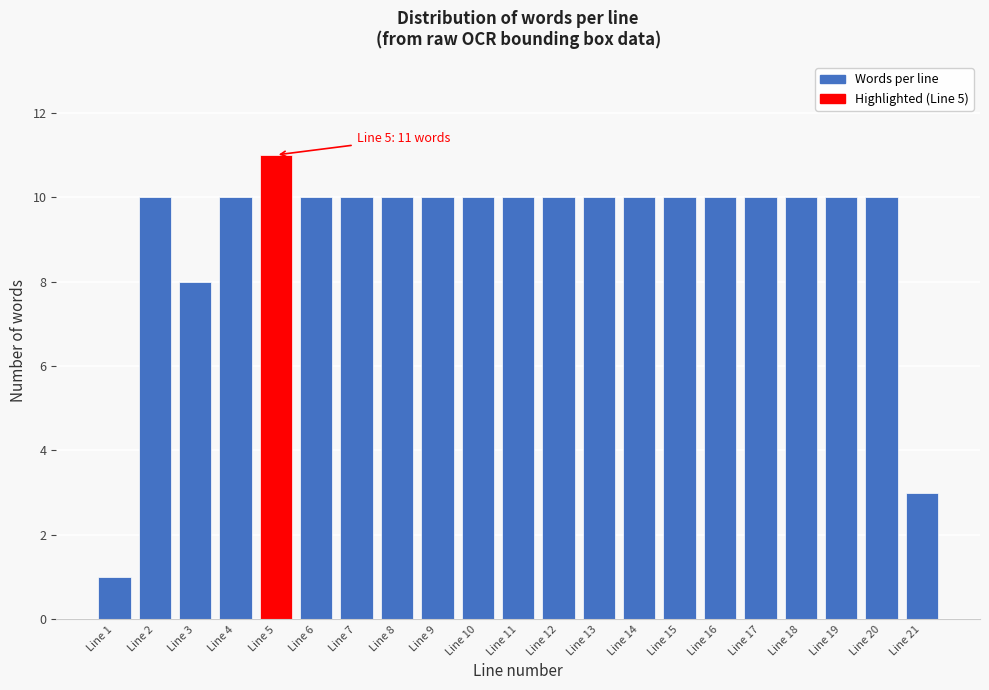

Reading right to left, extract all data points from this chart.

Line 21=3	Line 20=10	Line 19=10	Line 18=10	Line 17=10	Line 16=10	Line 15=10	Line 14=10	Line 13=10	Line 12=10	Line 11=10	Line 10=10	Line 9=10	Line 8=10	Line 7=10	Line 6=10	Line 5=11	Line 4=10	Line 3=8	Line 2=10	Line 1=1